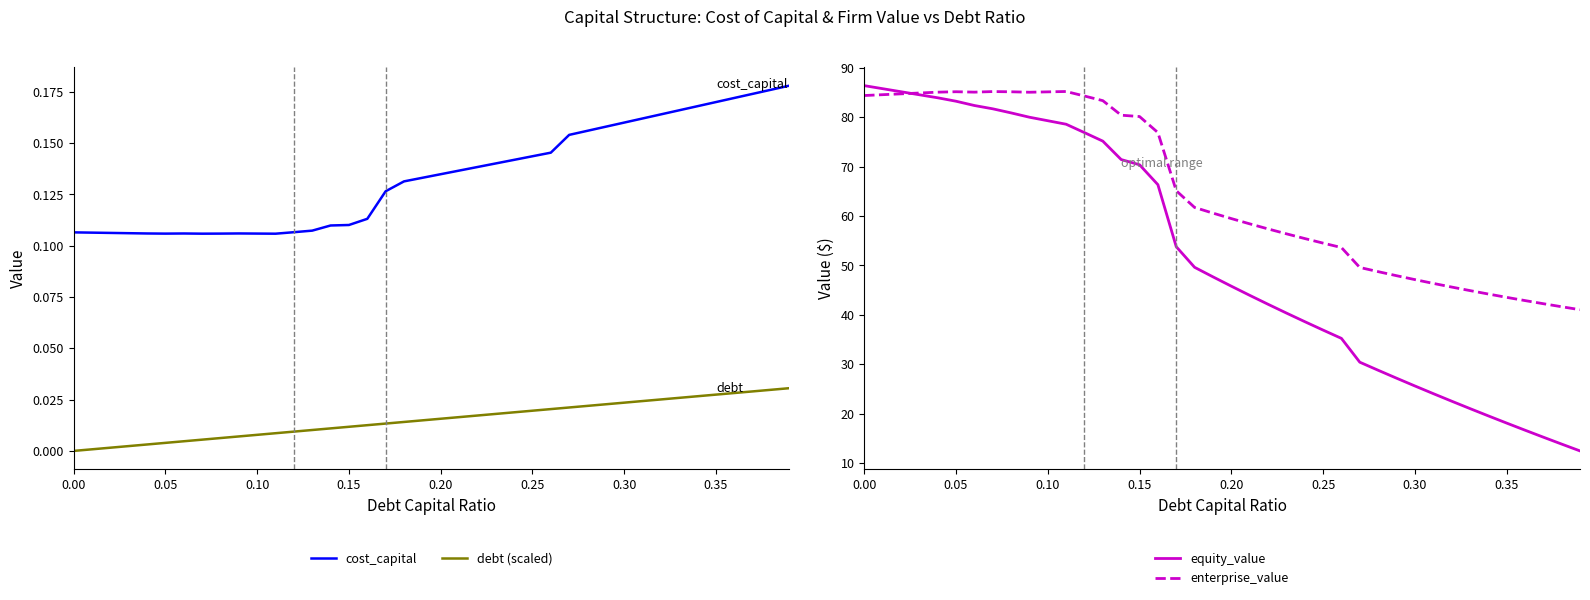

What is the difference between the maximum and second lowest values in the equity_value series?

72.5